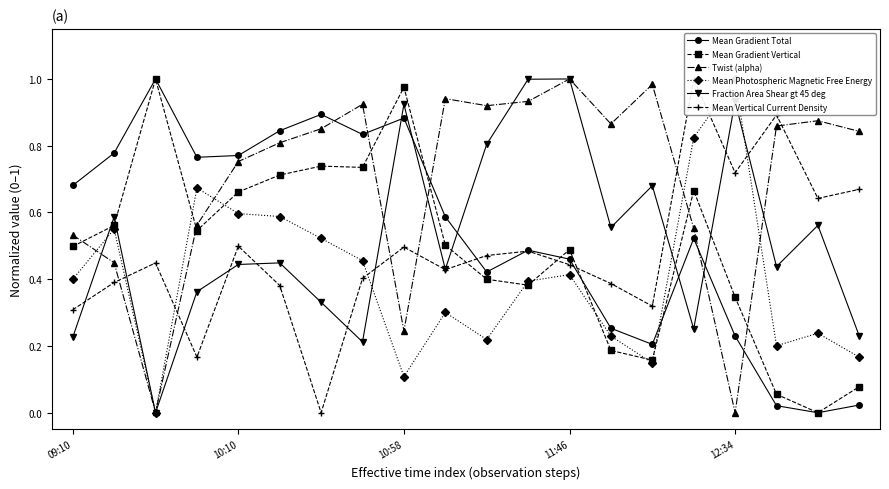

The Mean Photospheric Magnetic Free Energy series shows 0.2 at 6. True or false?

False